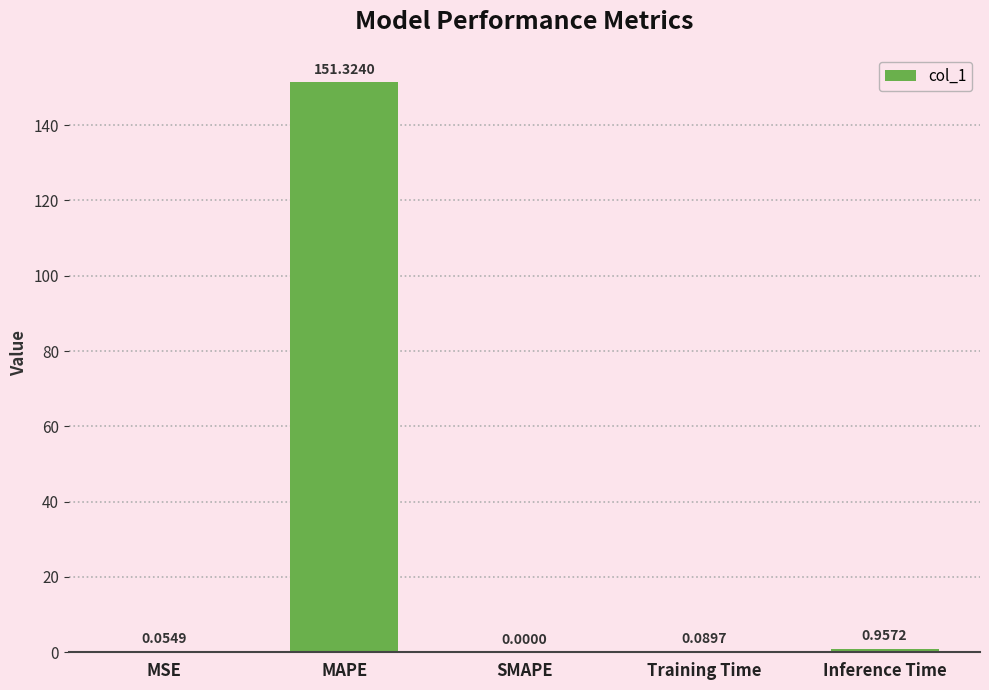

Is it true that the value at SMAPE is -89.5?

False